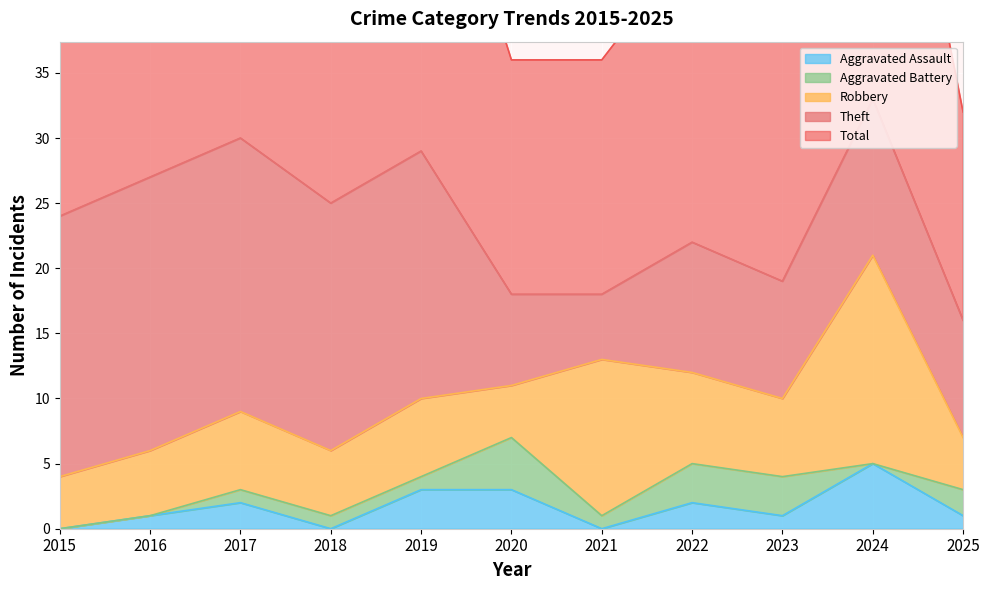

True or false: Theft has a value of 9 at 2025.

True